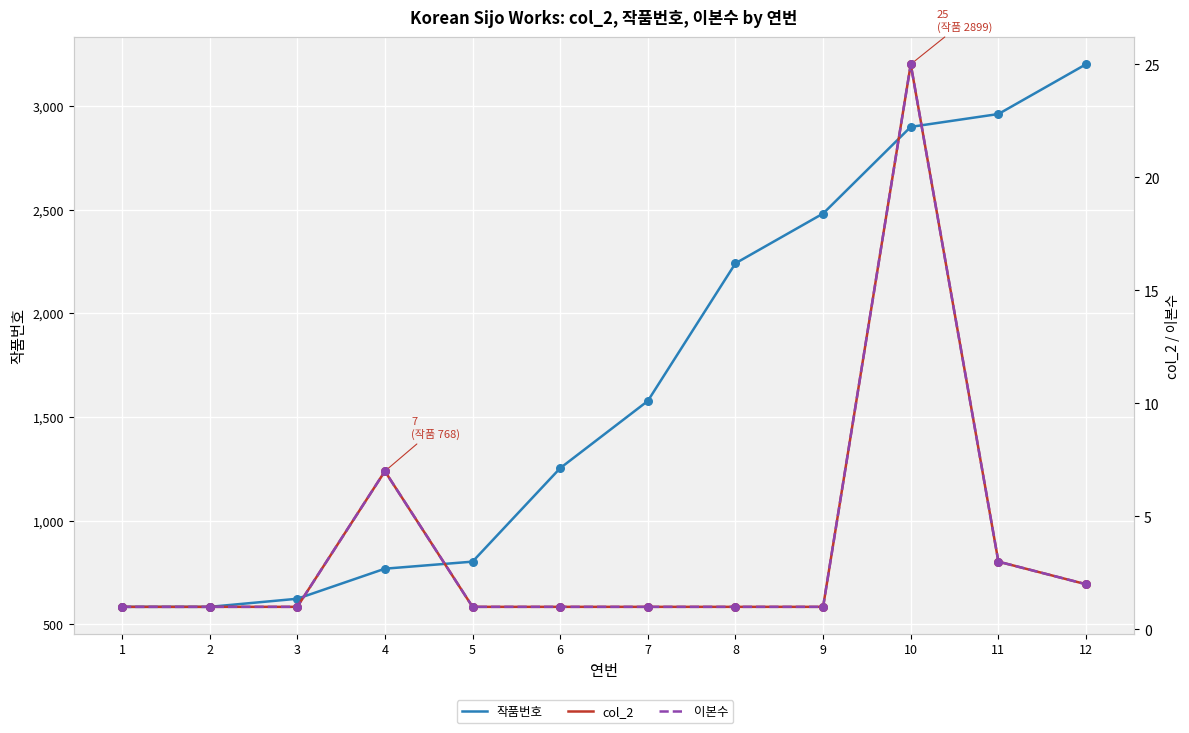

At how many categories does at least one series exceed 643?

9